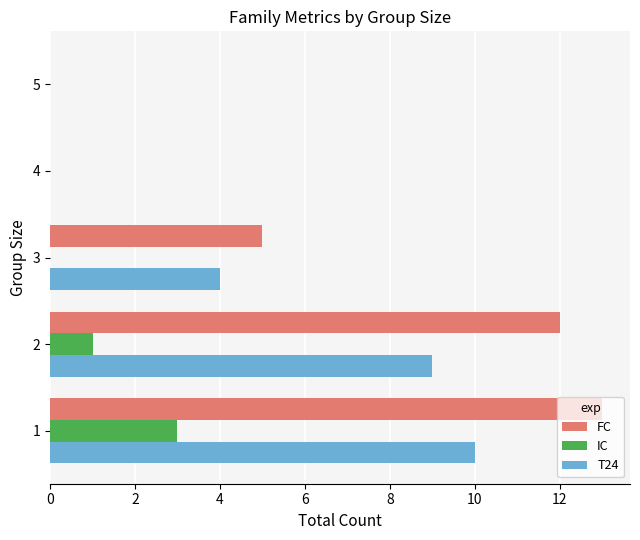

What is the greatest value displayed?

13